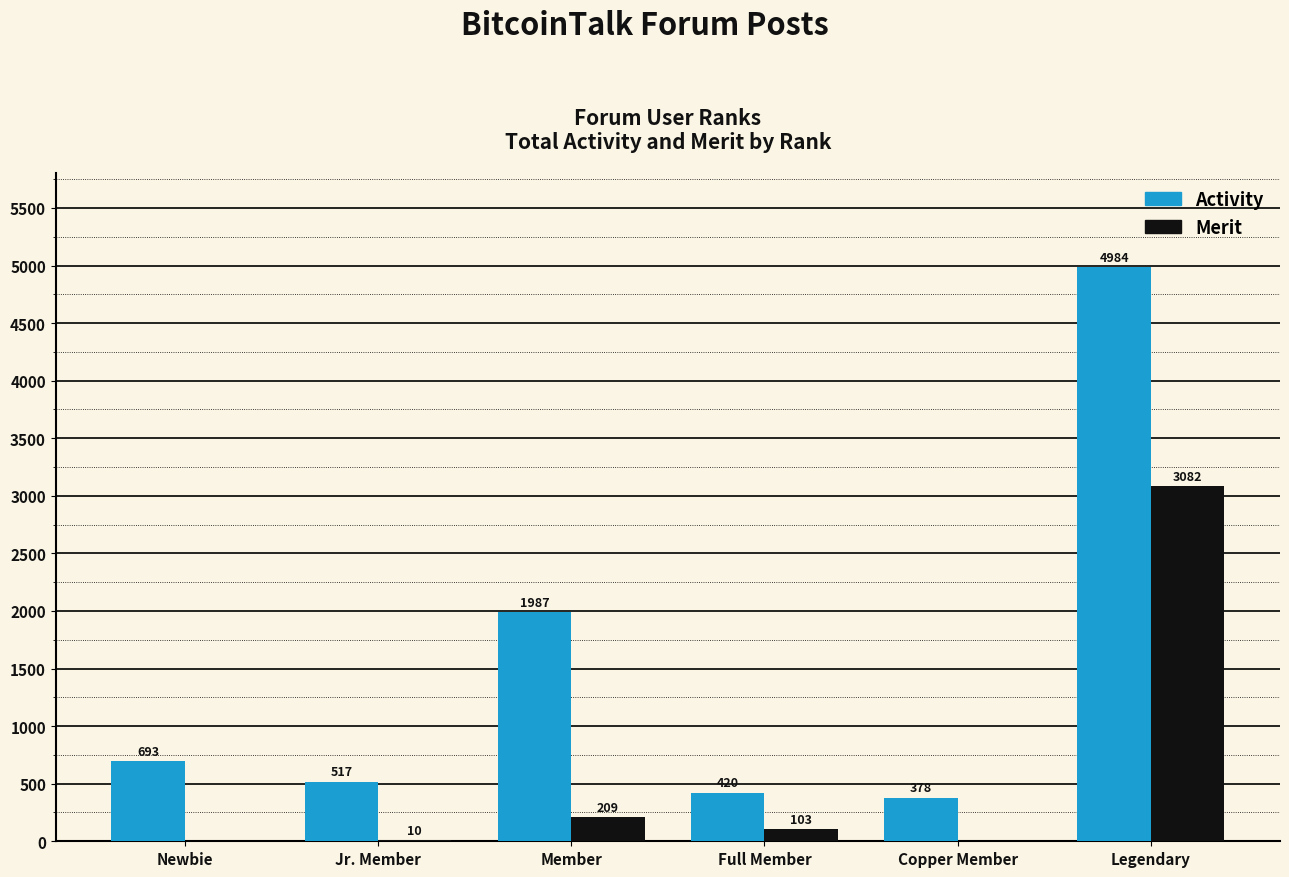

What is the maximum value for Merit?

3082